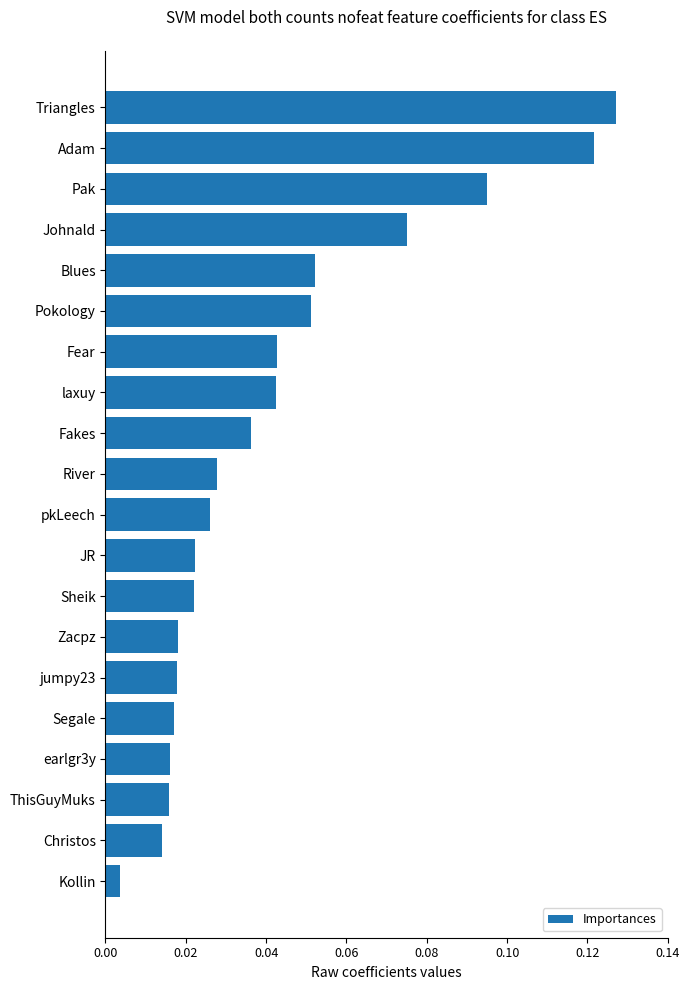

How many series are shown in this chart?

1